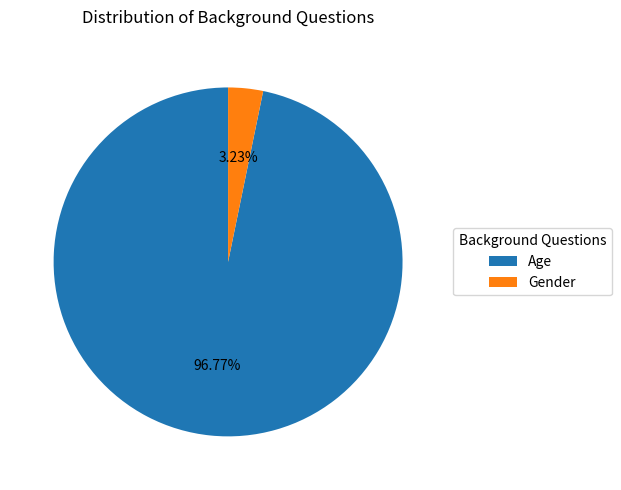

How many slices are in this pie chart?

2